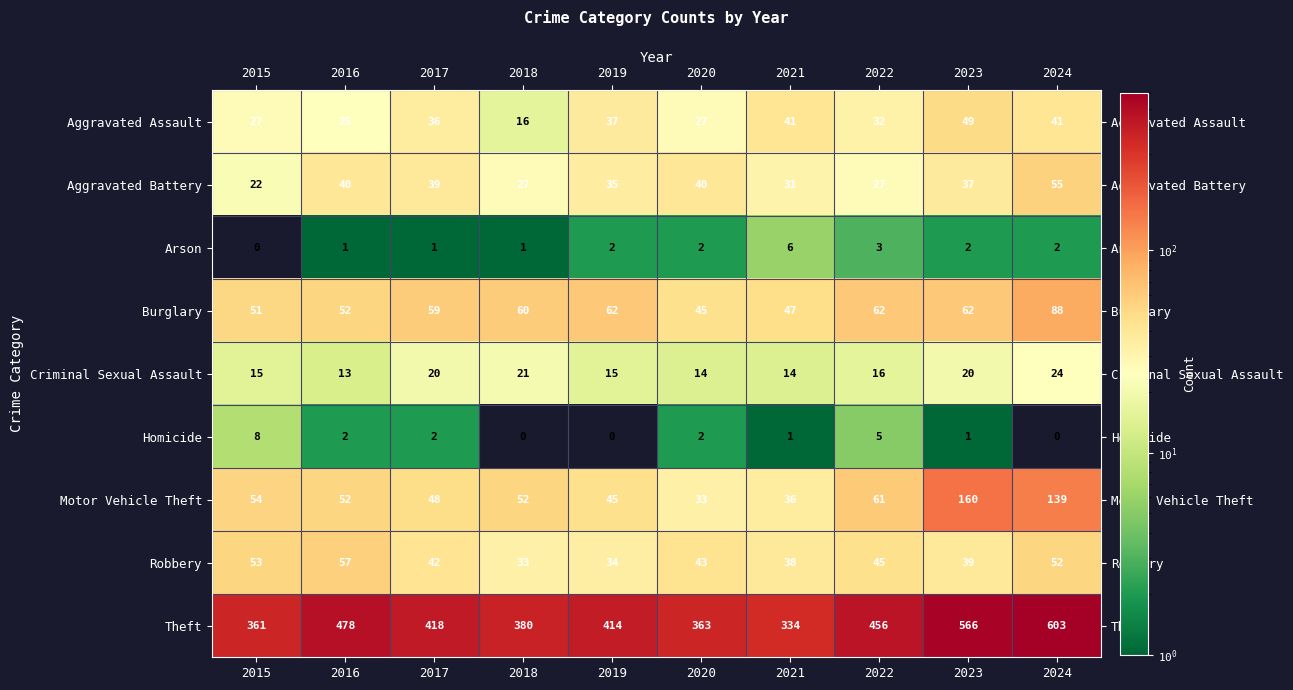

What is the difference between the maximum and minimum values in the Aggravated Battery series?

33